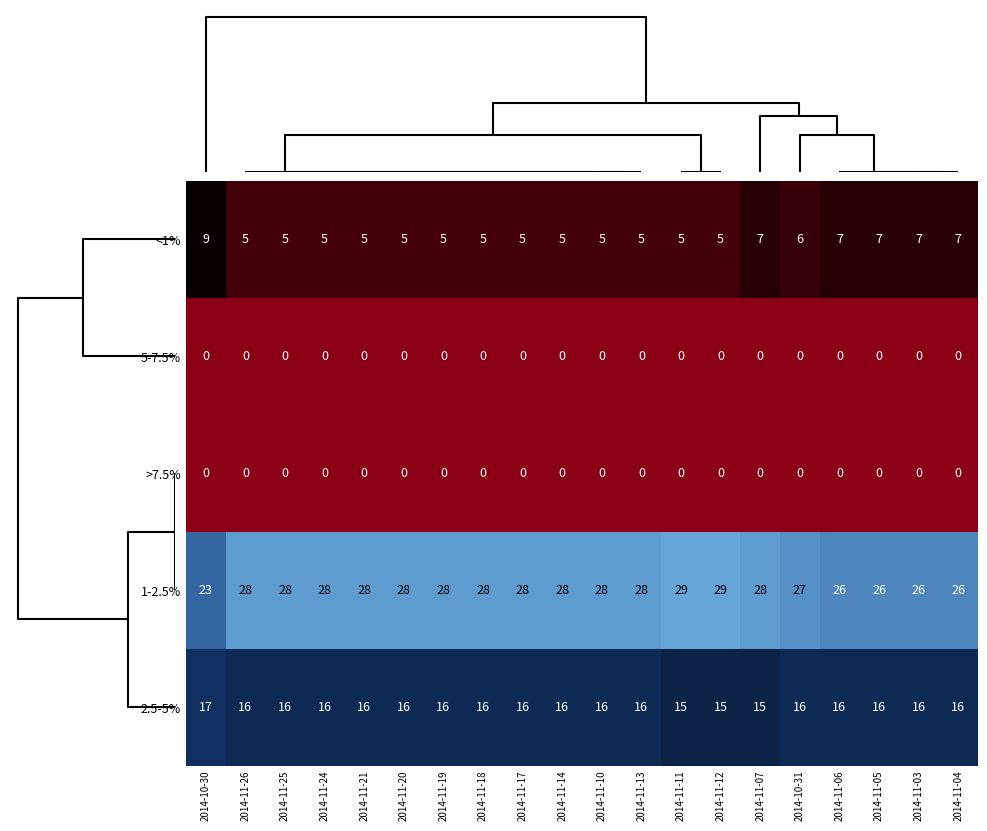

What is the difference between the second highest and minimum values in the 1-2.5% series?

6